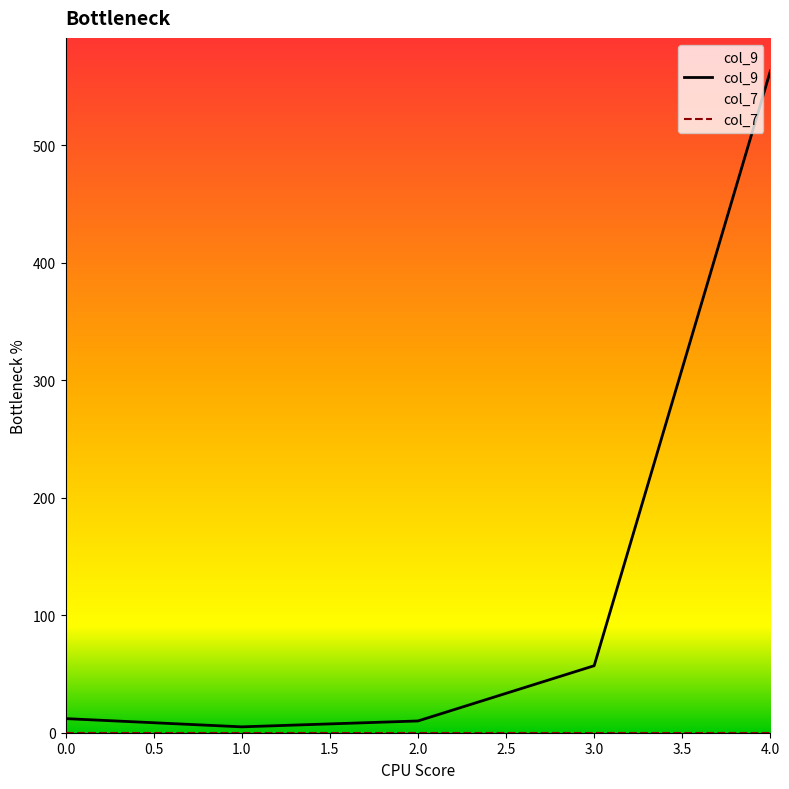

The value of col_9 at 0.0 is 12. True or false?

True